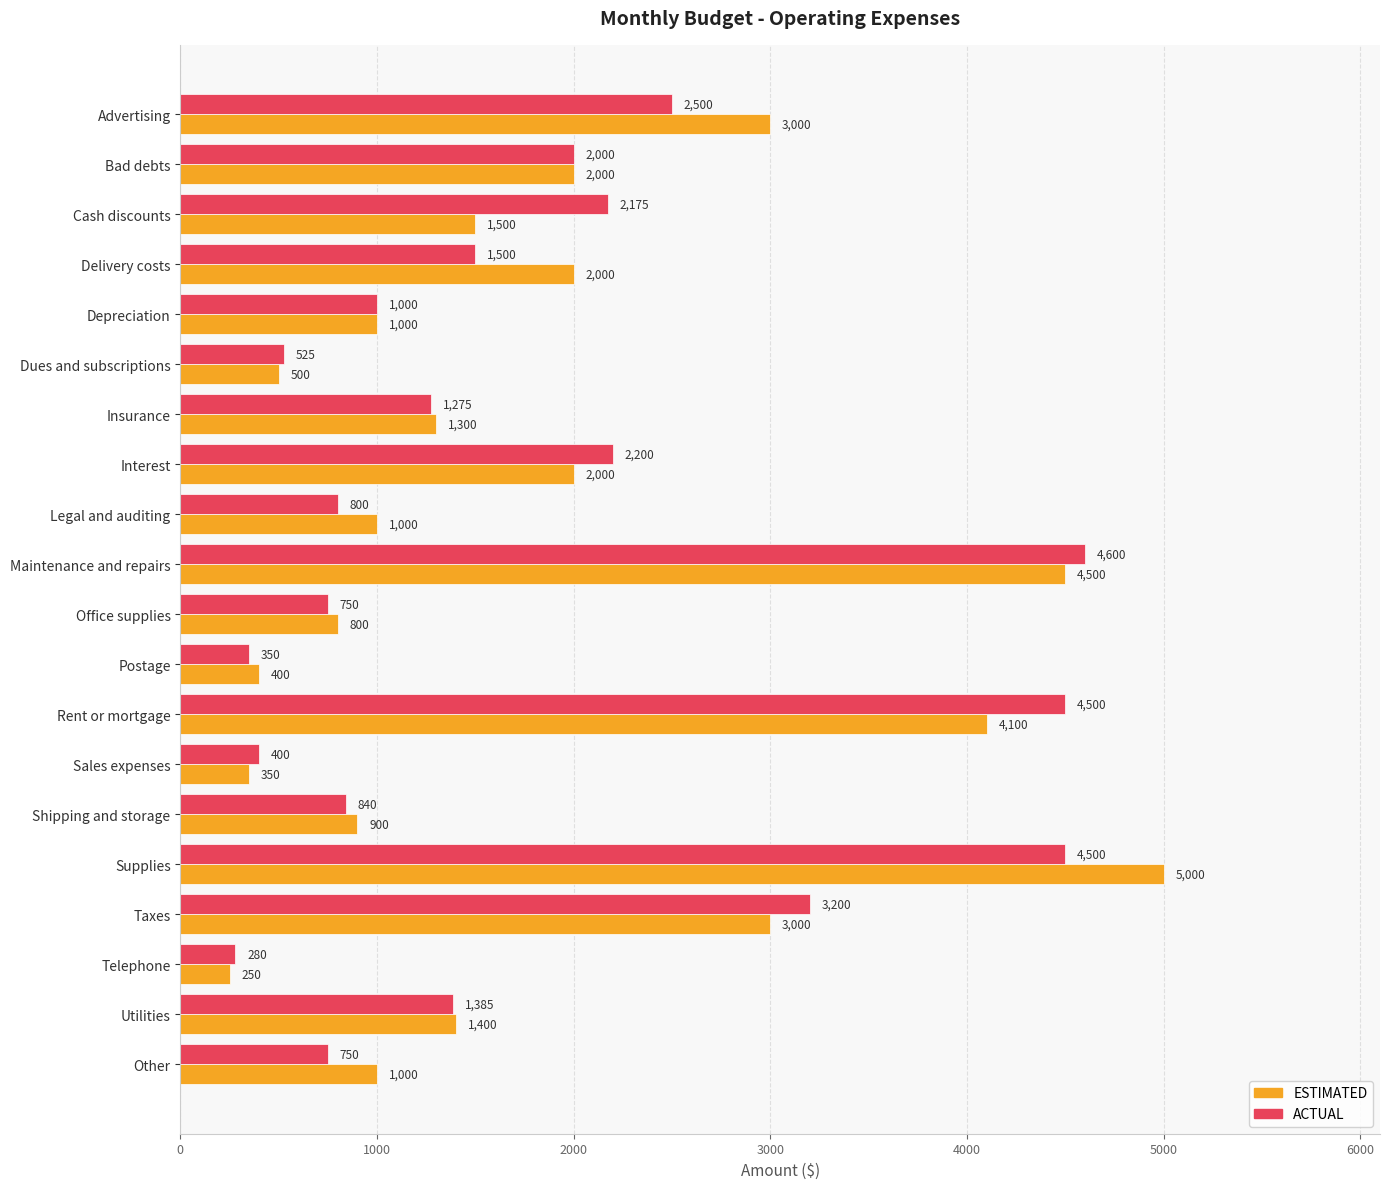

At Shipping and storage, list the series in order from smallest to largest.

ACTUAL, ESTIMATED